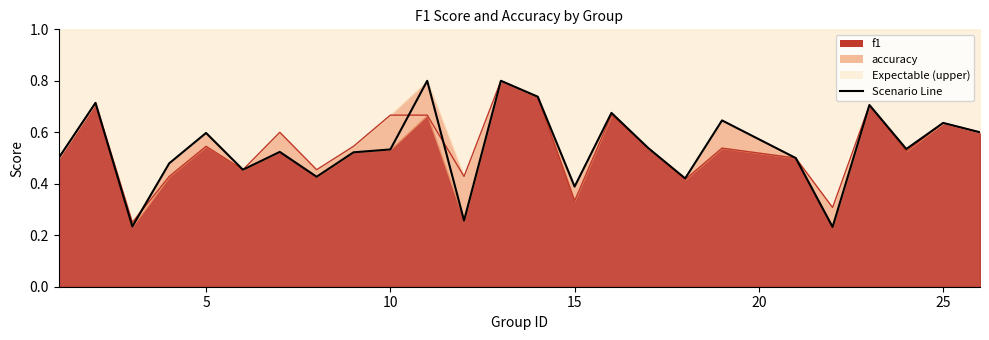

What is the greatest value displayed?

0.8